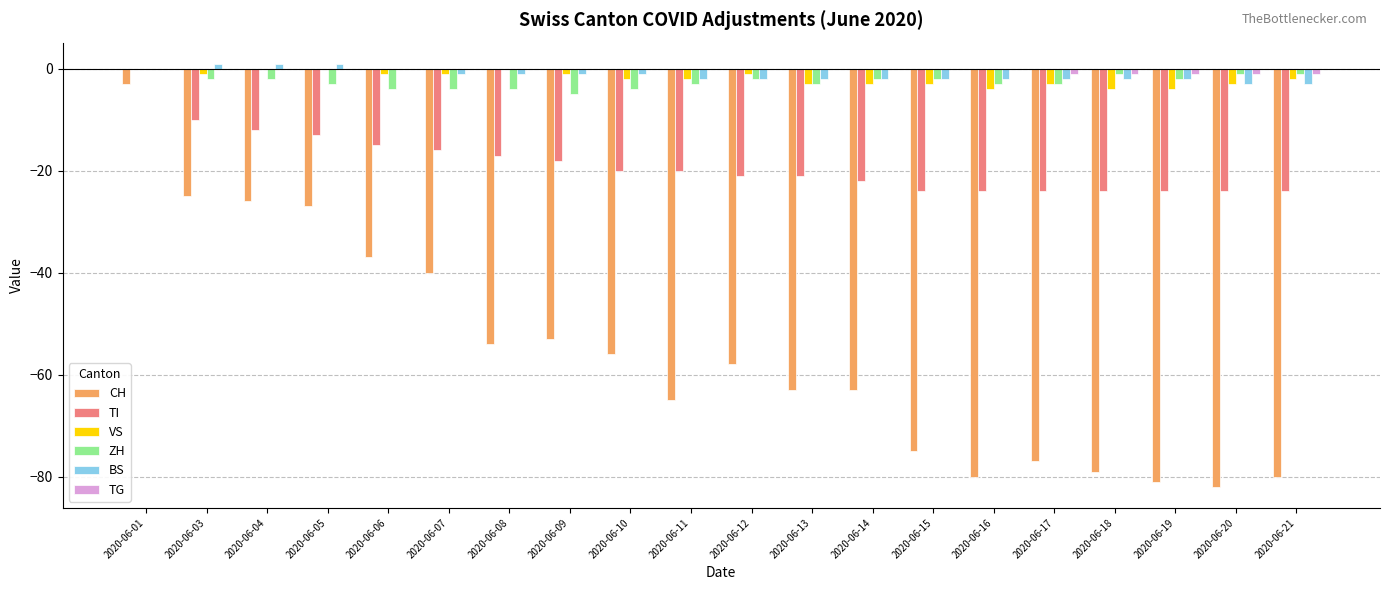

What are all the series names shown in the legend?

CH, TI, VS, ZH, BS, TG